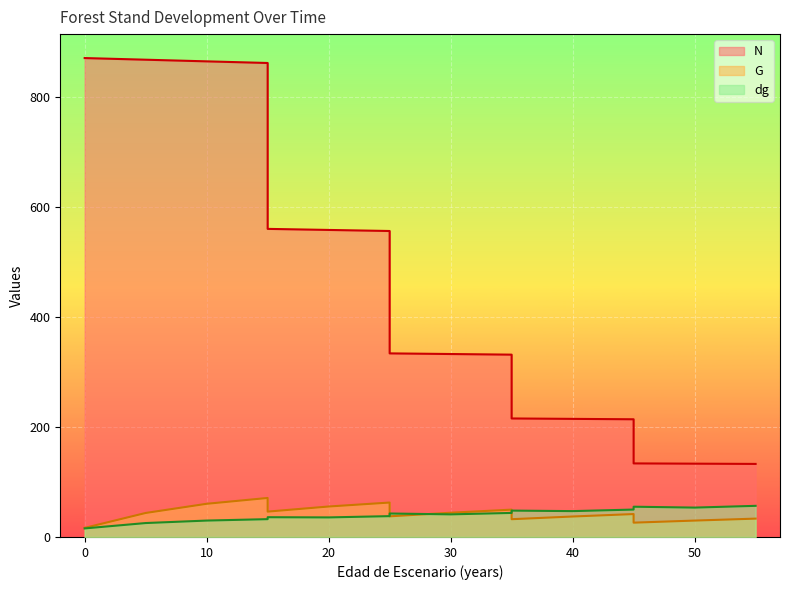

True or false: N and G cross at least once.

False